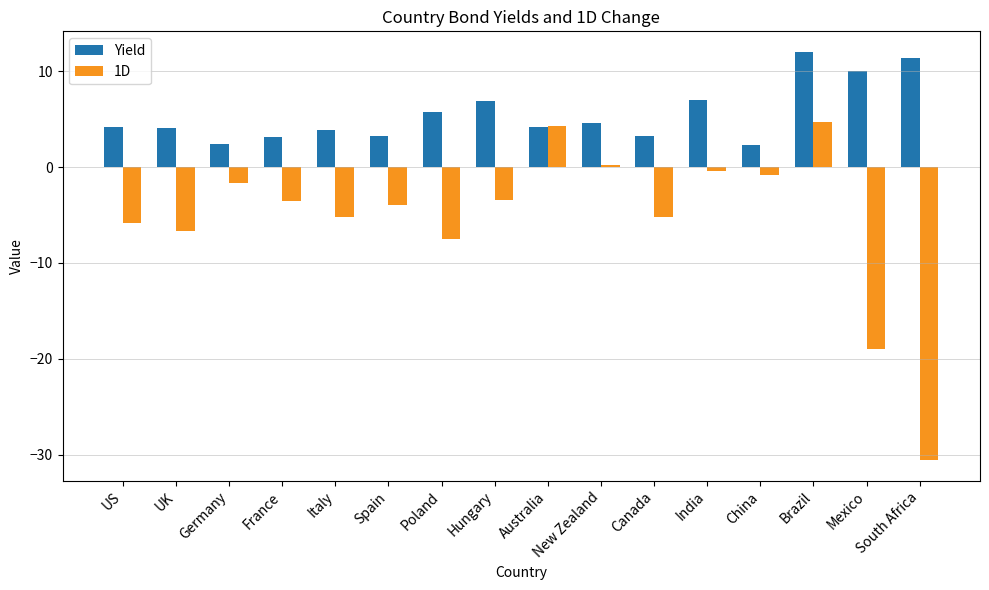

What are all the series names shown in the legend?

Yield, 1D